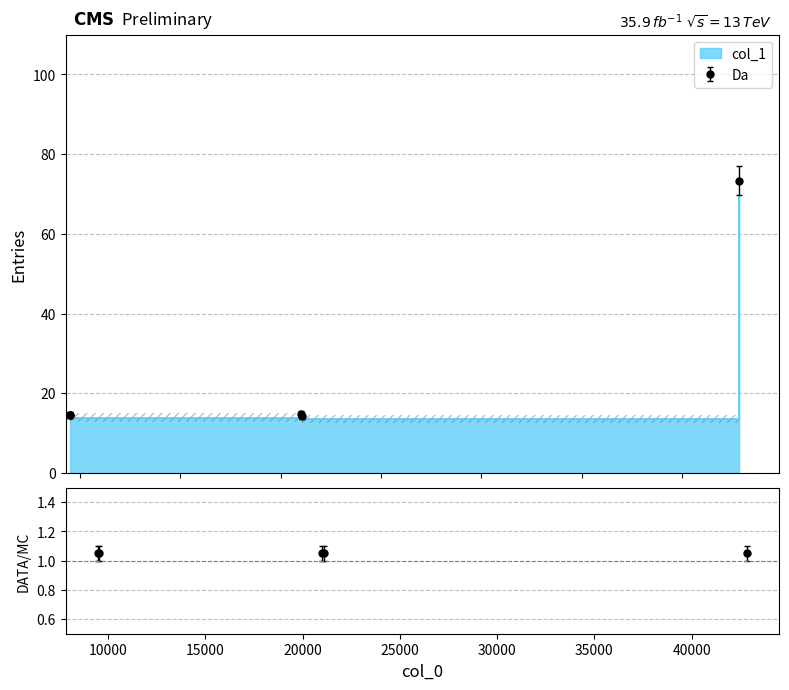

What is the maximum value shown in the chart?

77.0